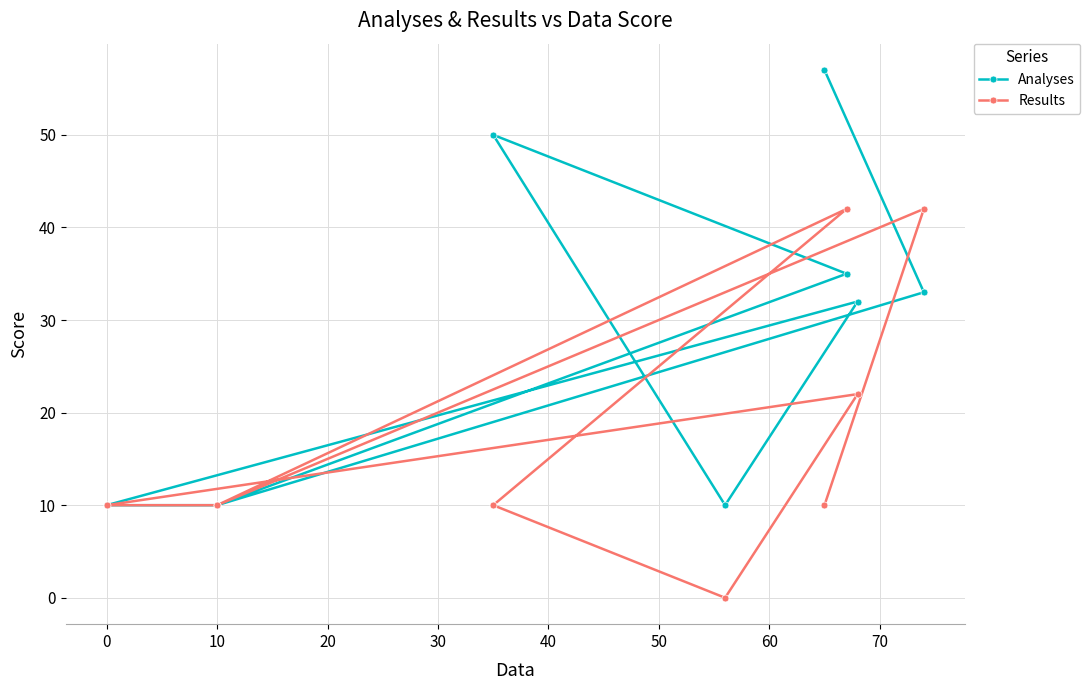

What is the value of the Analyses point at the 1st from the left?

57